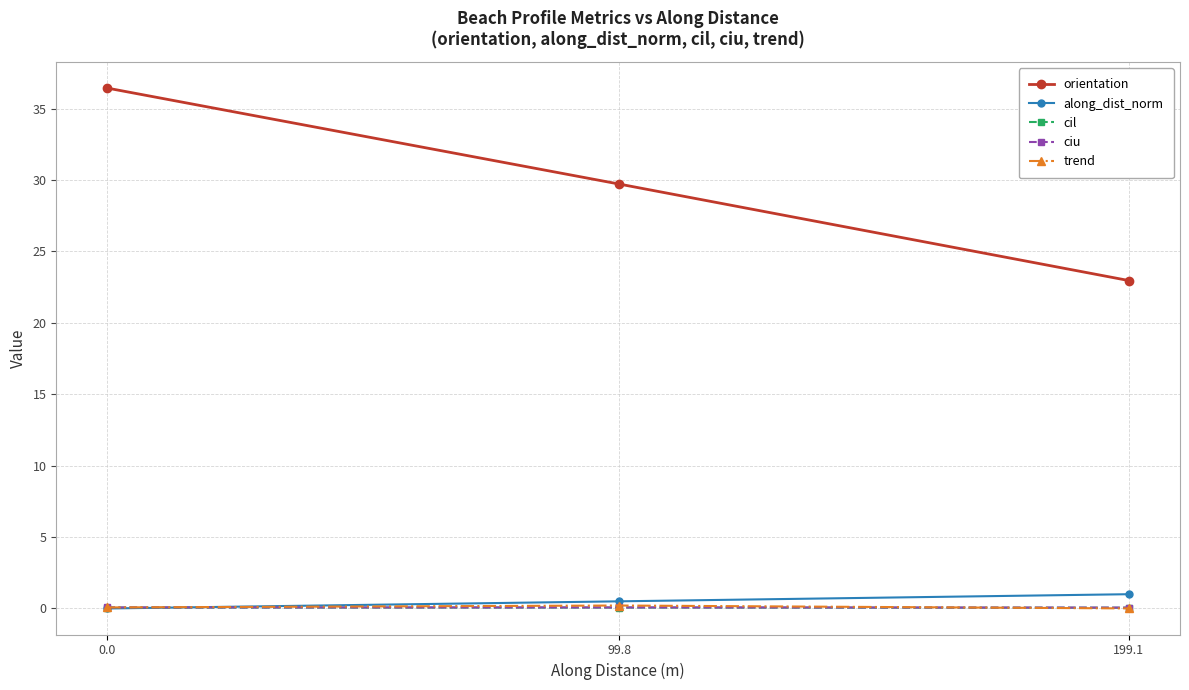

Which category has the lowest value in the orientation series?

199.1